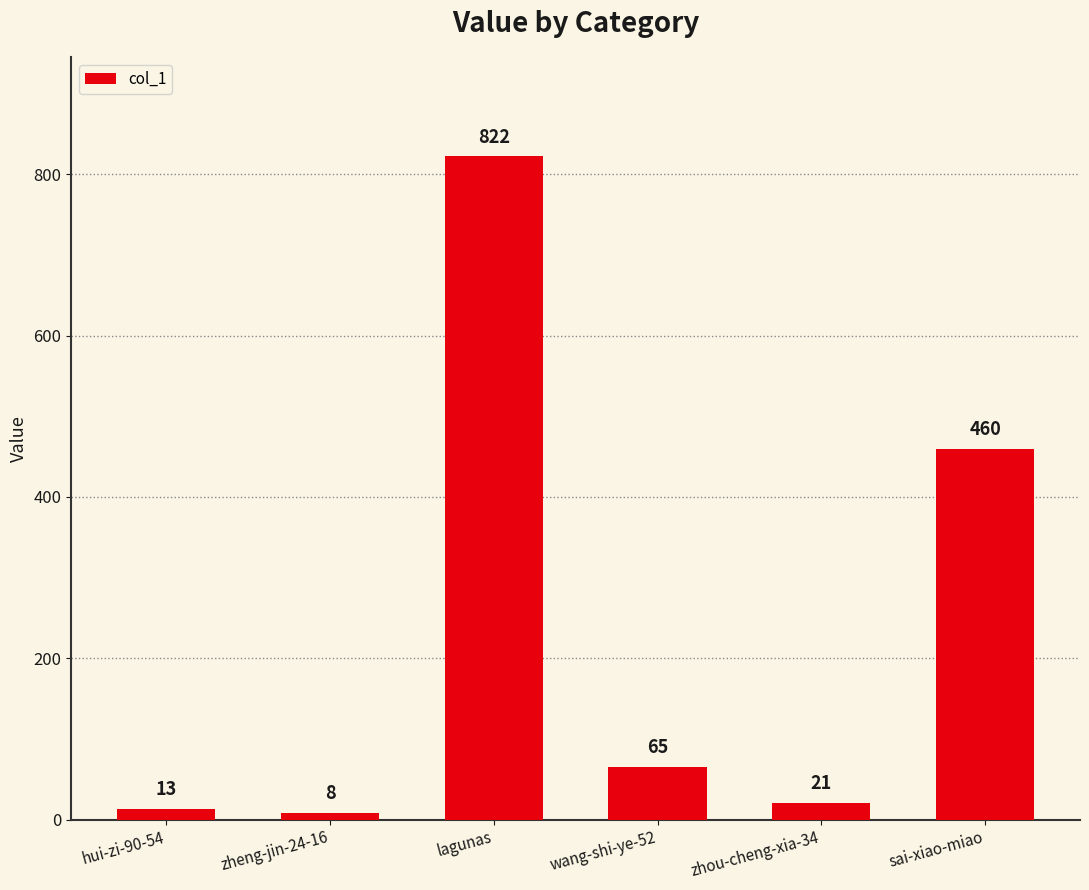

What is the difference between the maximum and minimum values?

814